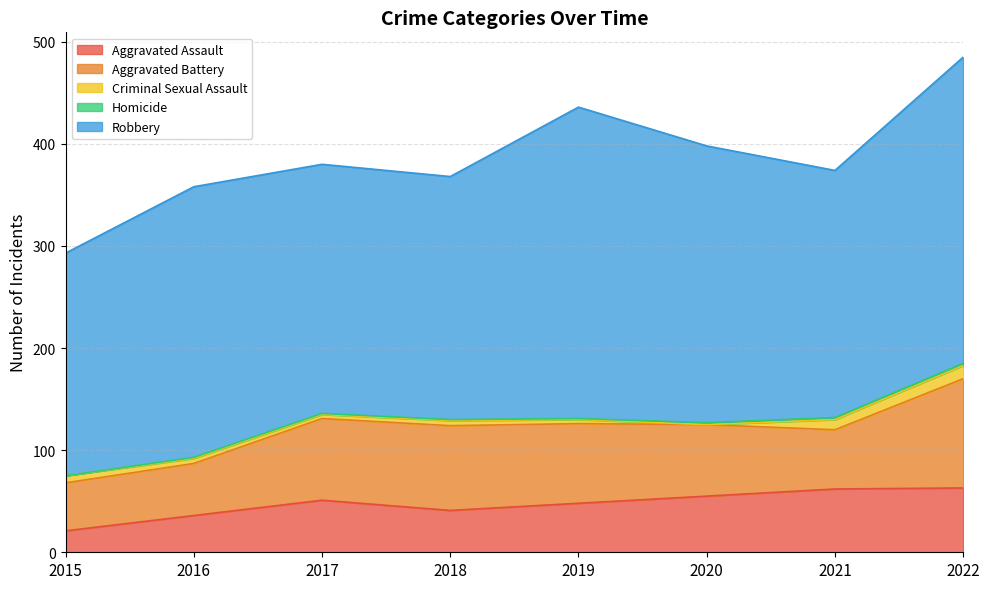

The value of Aggravated Battery at 2017 is 54. True or false?

False